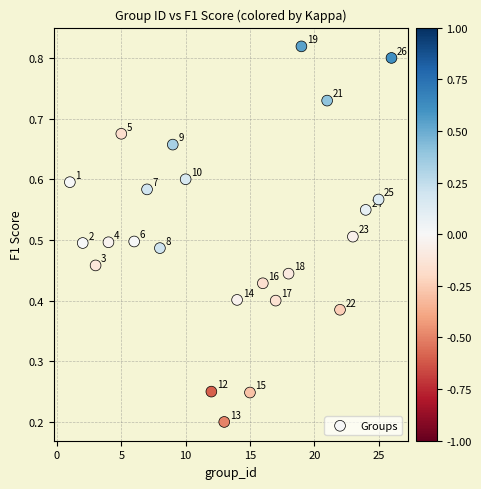

What is the range of X values (max minus min)?

25.0